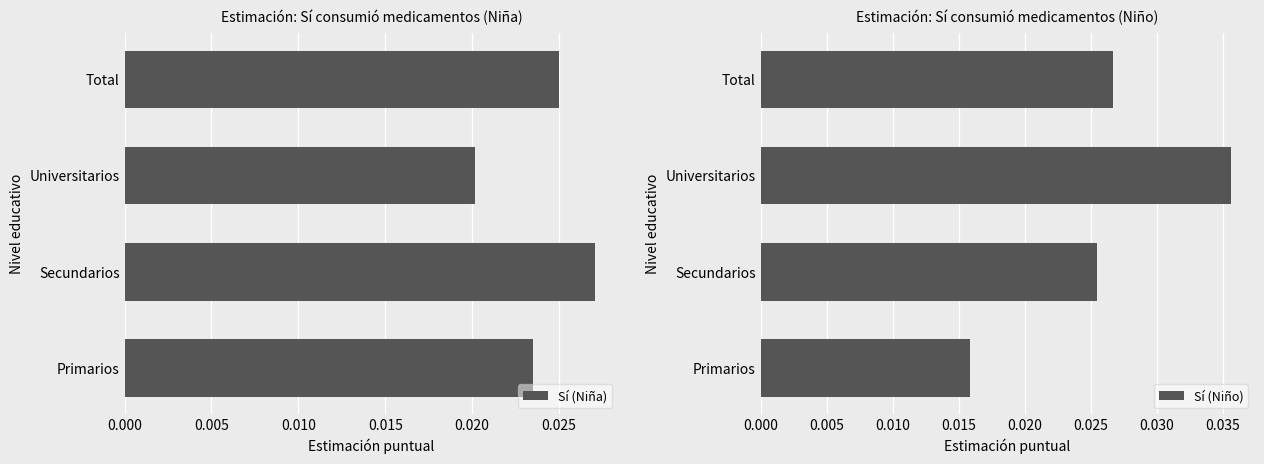

Where is Sí (Niño) nearest to the value 0?

Primarios